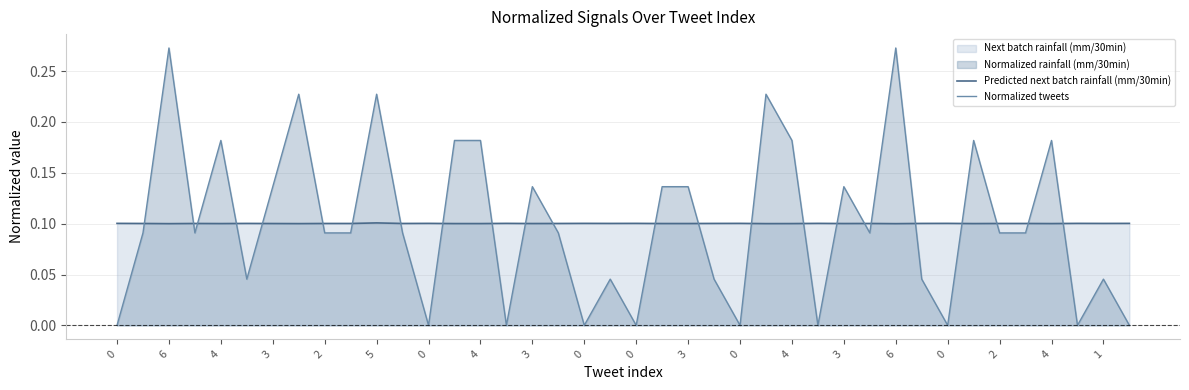

How many times do Normalized tweets and Predicted next batch rainfall (mm/30min) cross each other?

24